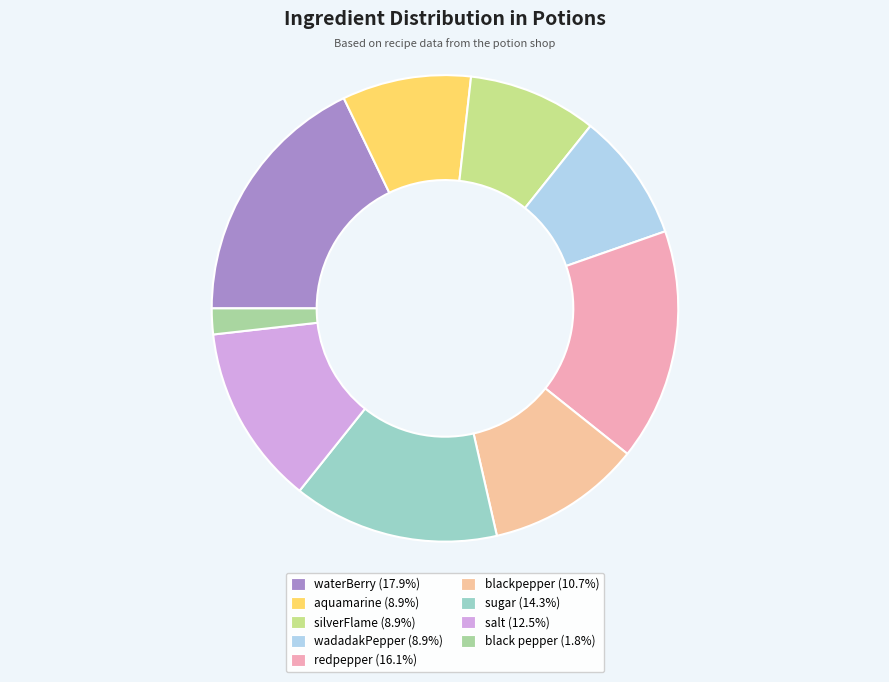

What percentage do redpepper and aquamarine together represent?

25.0%